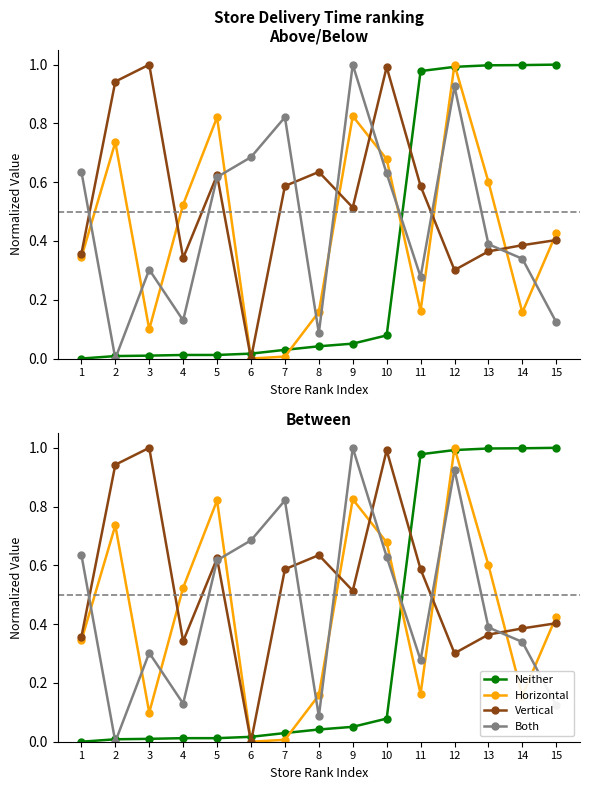

What is the total value across all series at 2?

1.7